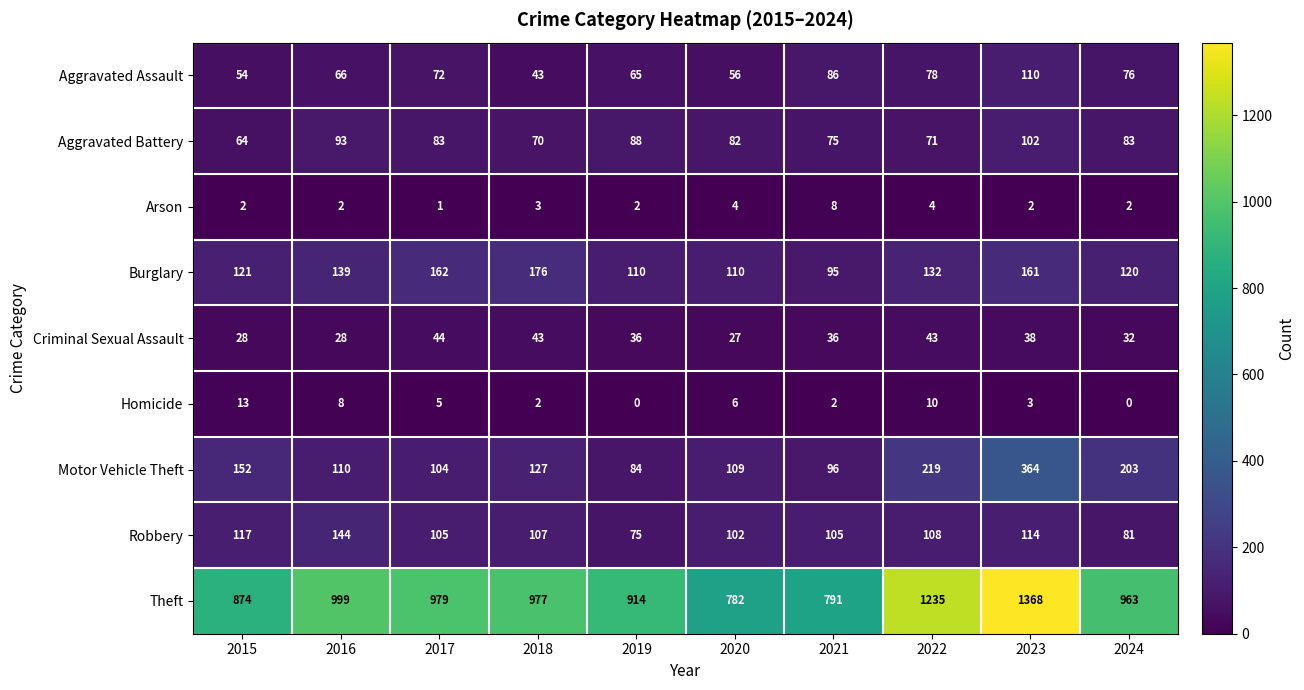

How many values in the Criminal Sexual Assault series are below 36?

4